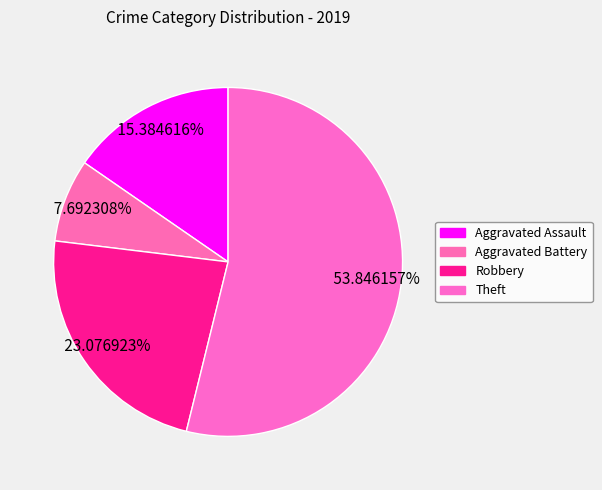

What is the largest slice in the pie chart?

Theft